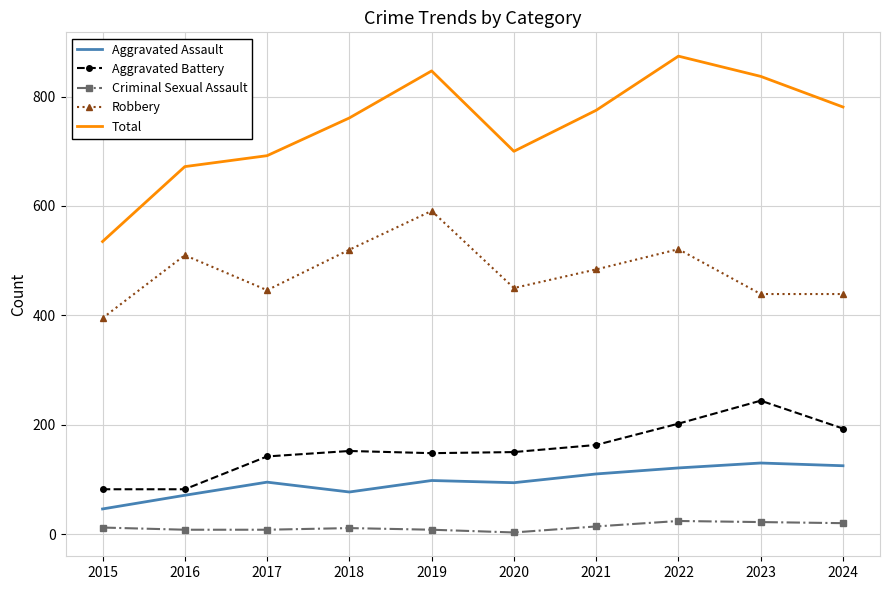

The value of Aggravated Assault at 2019 is 98. True or false?

True